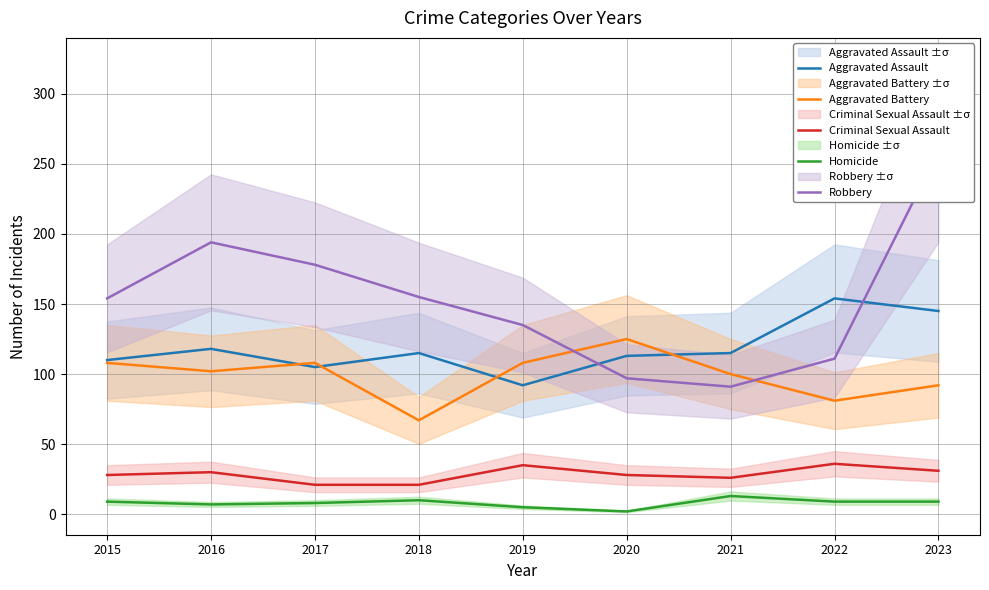

Reading left to right, transcribe all the data shown in this chart.

Aggravated Assault: 110	118	105	115	92	113	115	154	145
Aggravated Battery: 108	102	108	67	108	125	100	81	92
Criminal Sexual Assault: 28	30	21	21	35	28	26	36	31
Homicide: 9	7	8	10	5	2	13	9	9
Robbery: 154	194	178	155	135	97	91	111	259